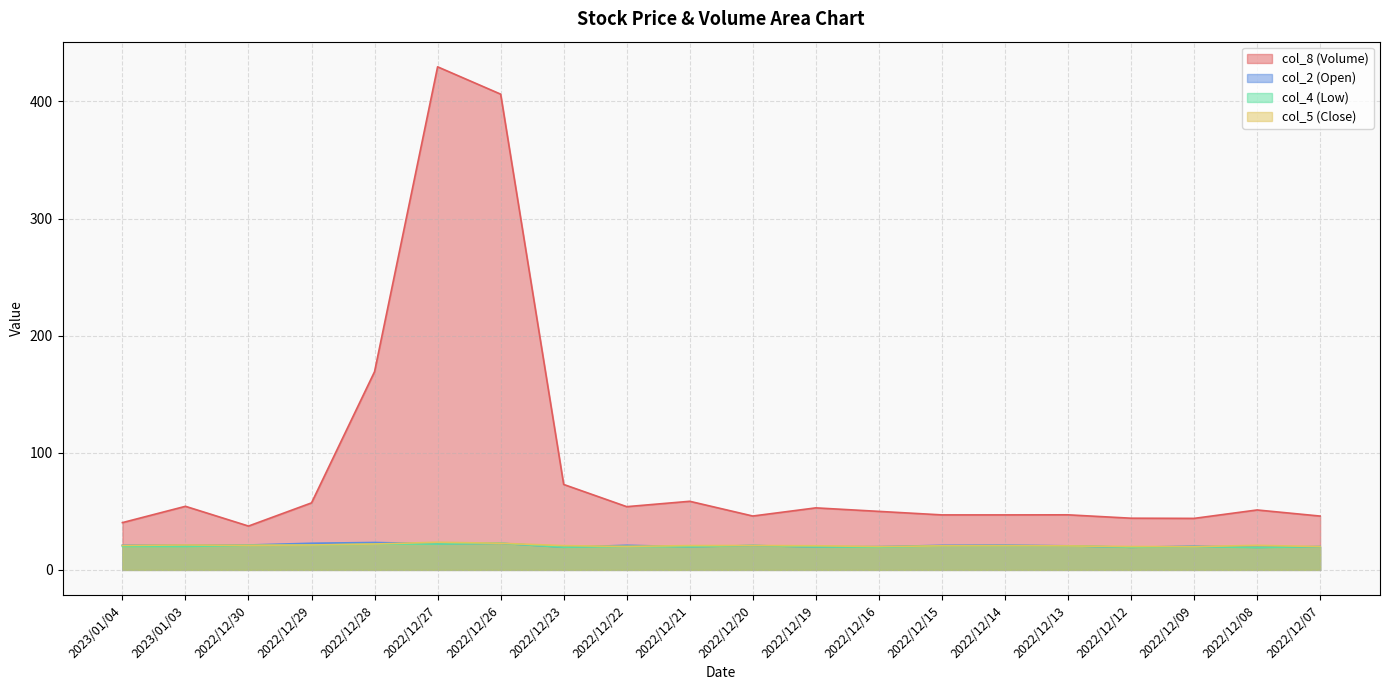

At which label does col_4 reach its minimum?

2022/12/08